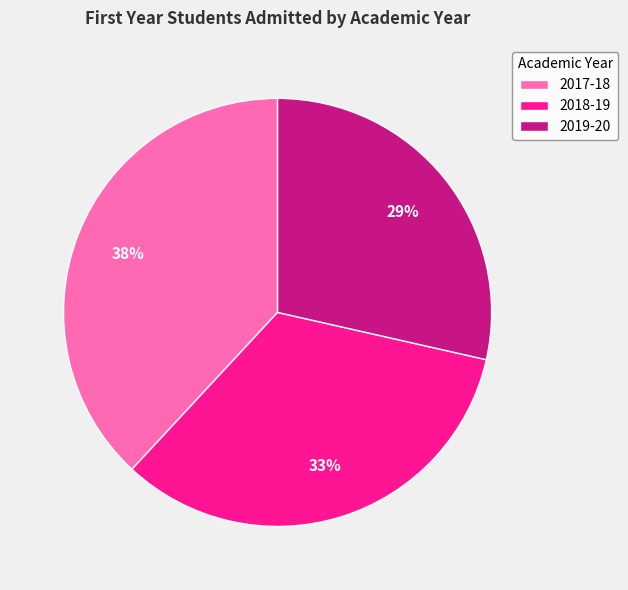

To the nearest percent, what is the combined percentage of 2017-18 and 2019-20?

67%